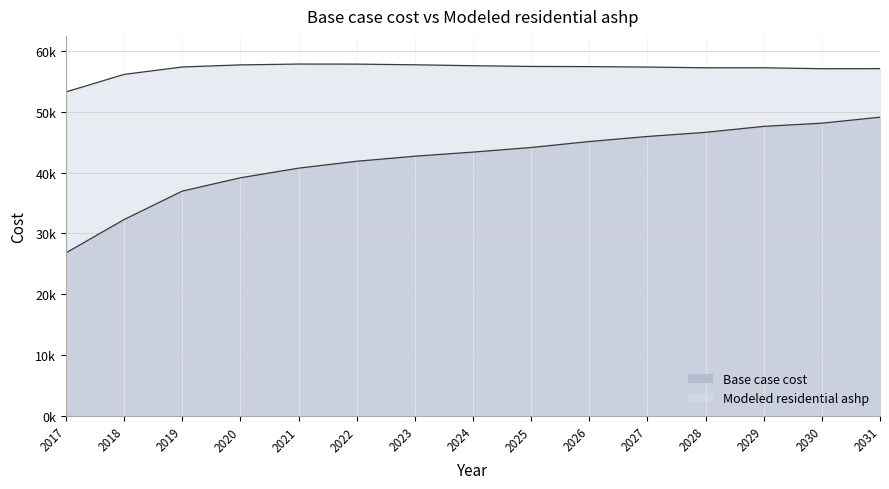

How many values in the Base case cost series are below 43361?

7